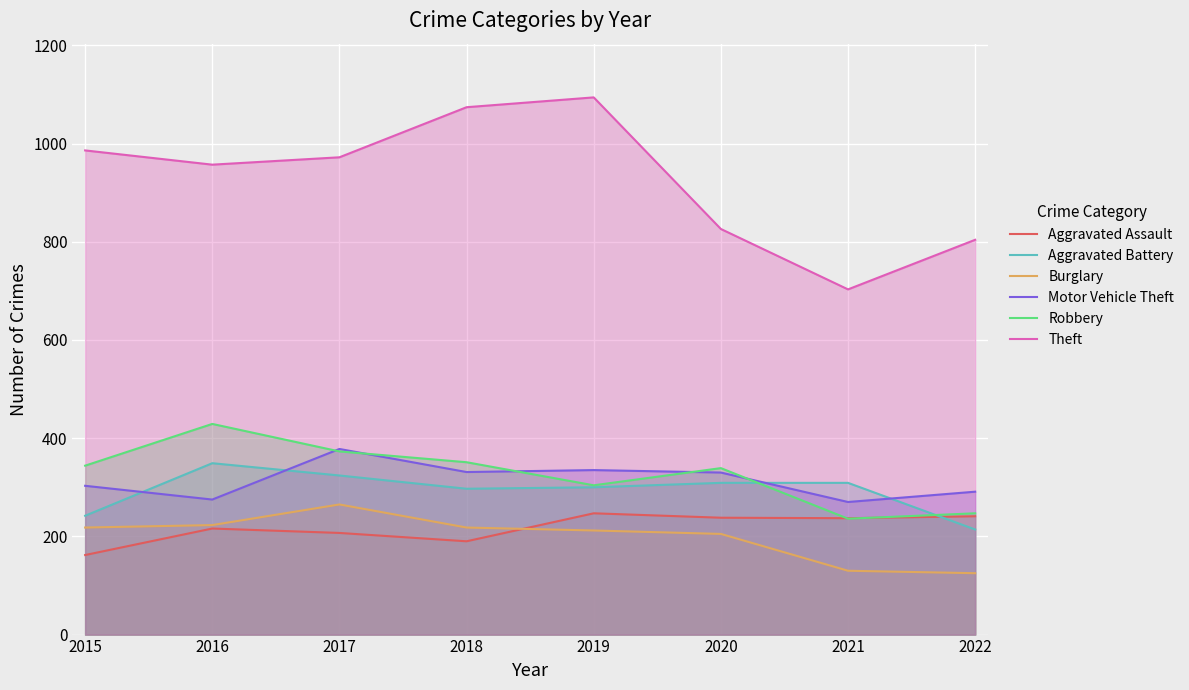

What is the sum of all Motor Vehicle Theft values?

2513